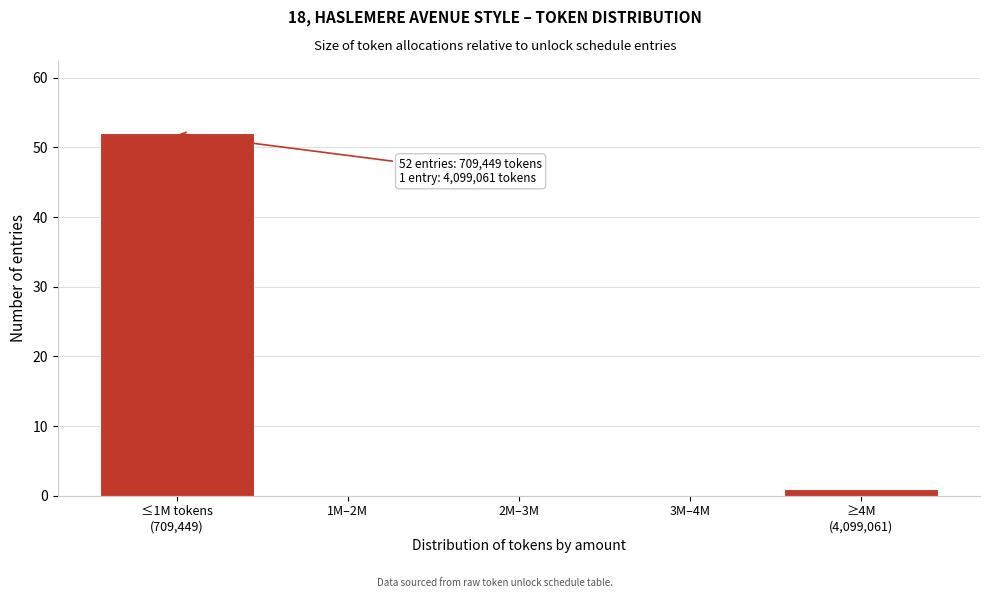

What is the sum of all values?

53